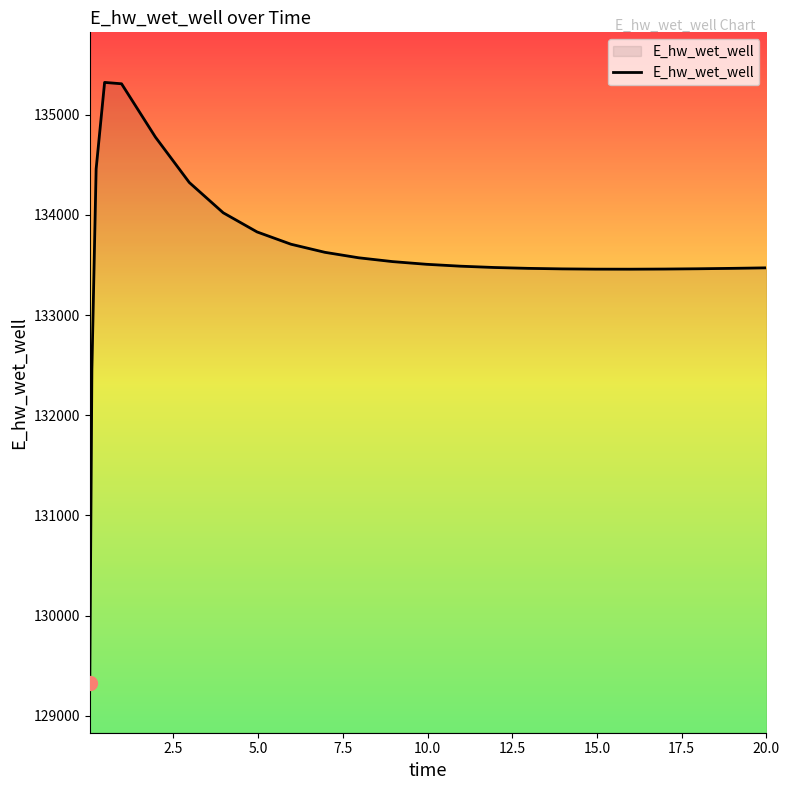

What is the minimum value shown in the chart?

129329.5